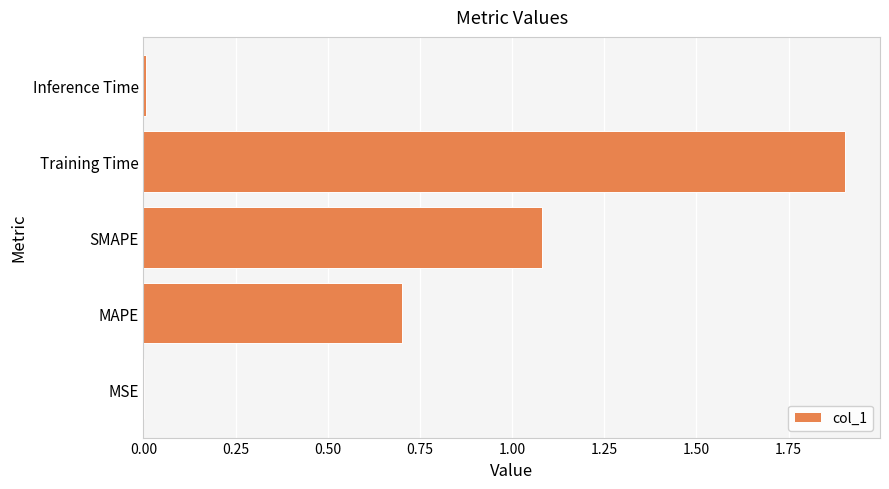

What is the sum of the values at Training Time and MAPE?

2.6